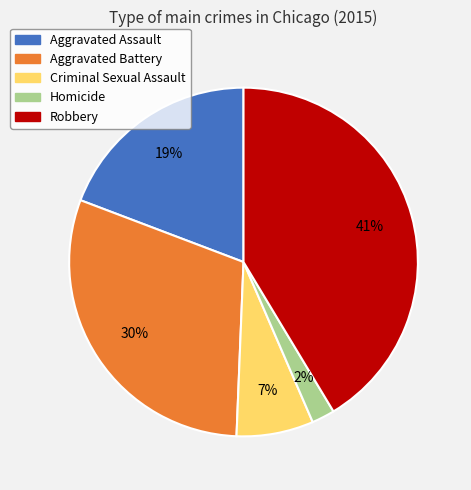

What is the ratio of the value at Criminal Sexual Assault to the value at Aggravated Battery?

0.2